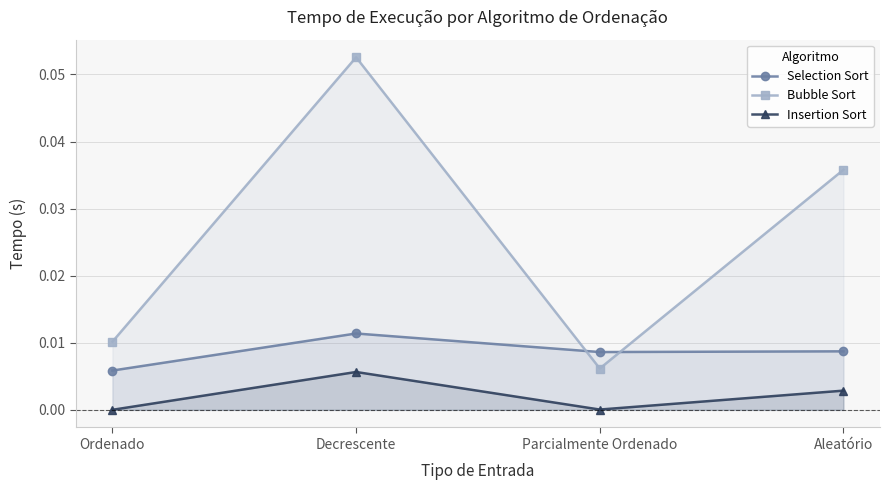

Rank the series by their maximum value, from highest to lowest.

Bubble Sort, Selection Sort, Insertion Sort